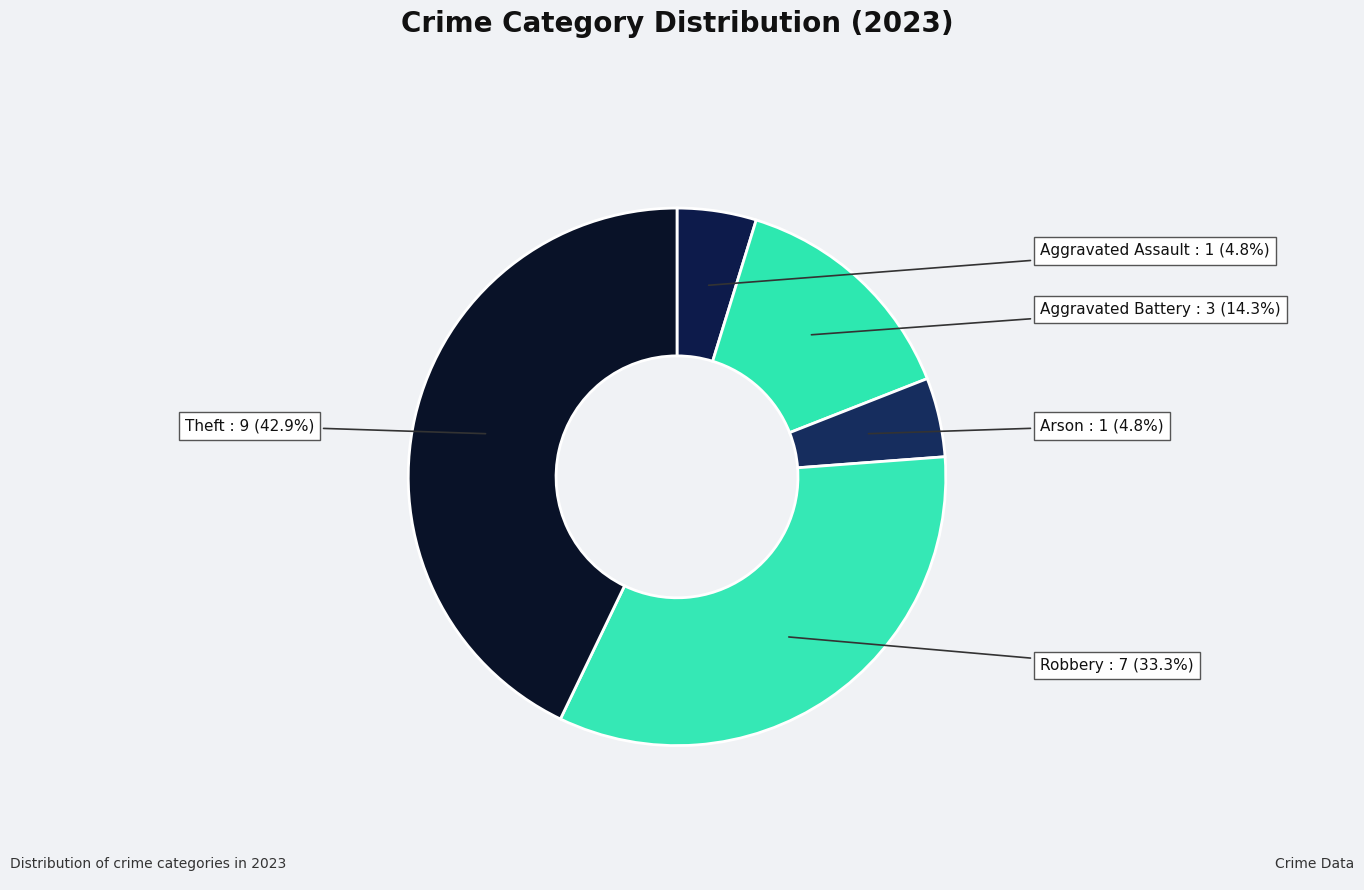

Does Aggravated Battery account for over 50% of the chart?

No